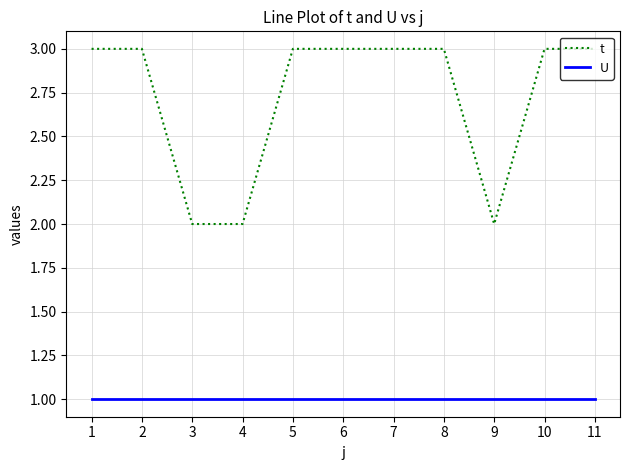

The t series shows 5 at 10. True or false?

False